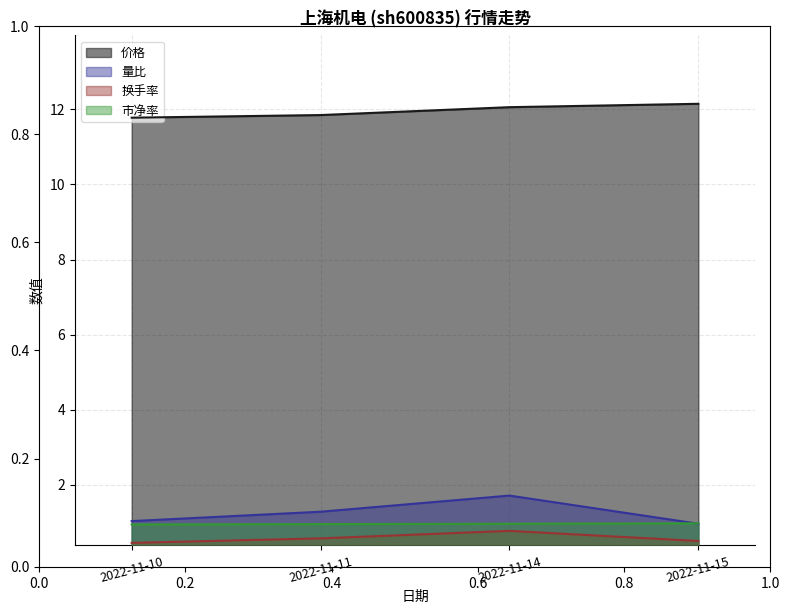

At how many categories does at least one series exceed 8?

4